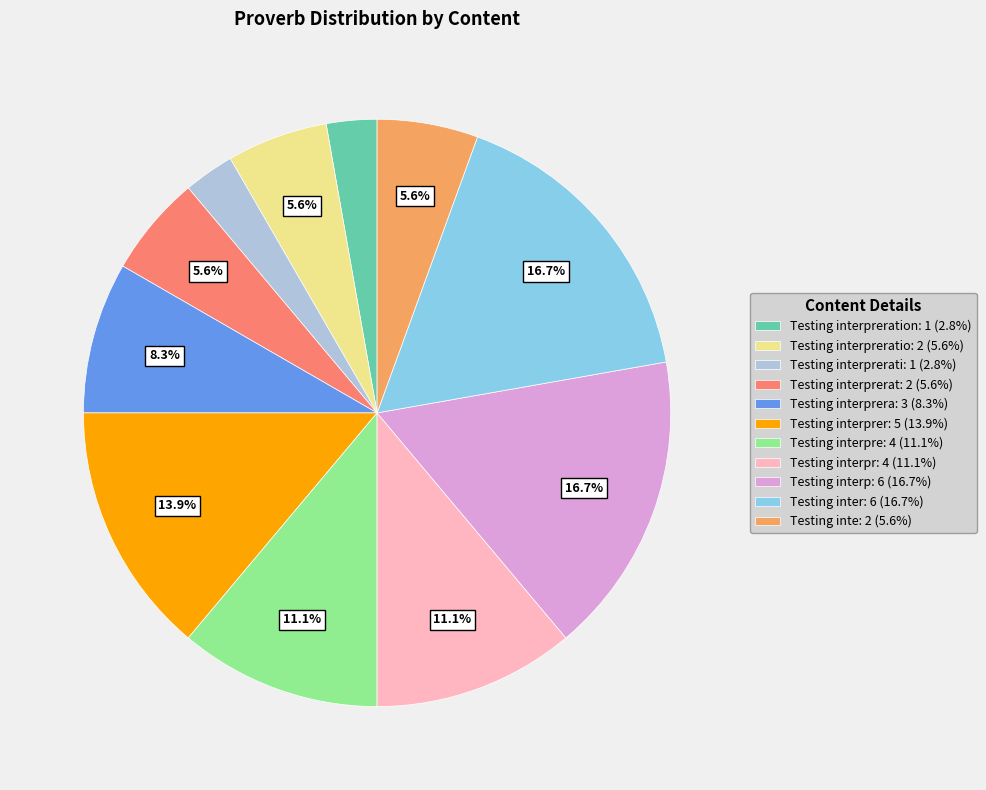

What percentage is NOT represented by Testing inte: 2 (5.6%)?

94.4%